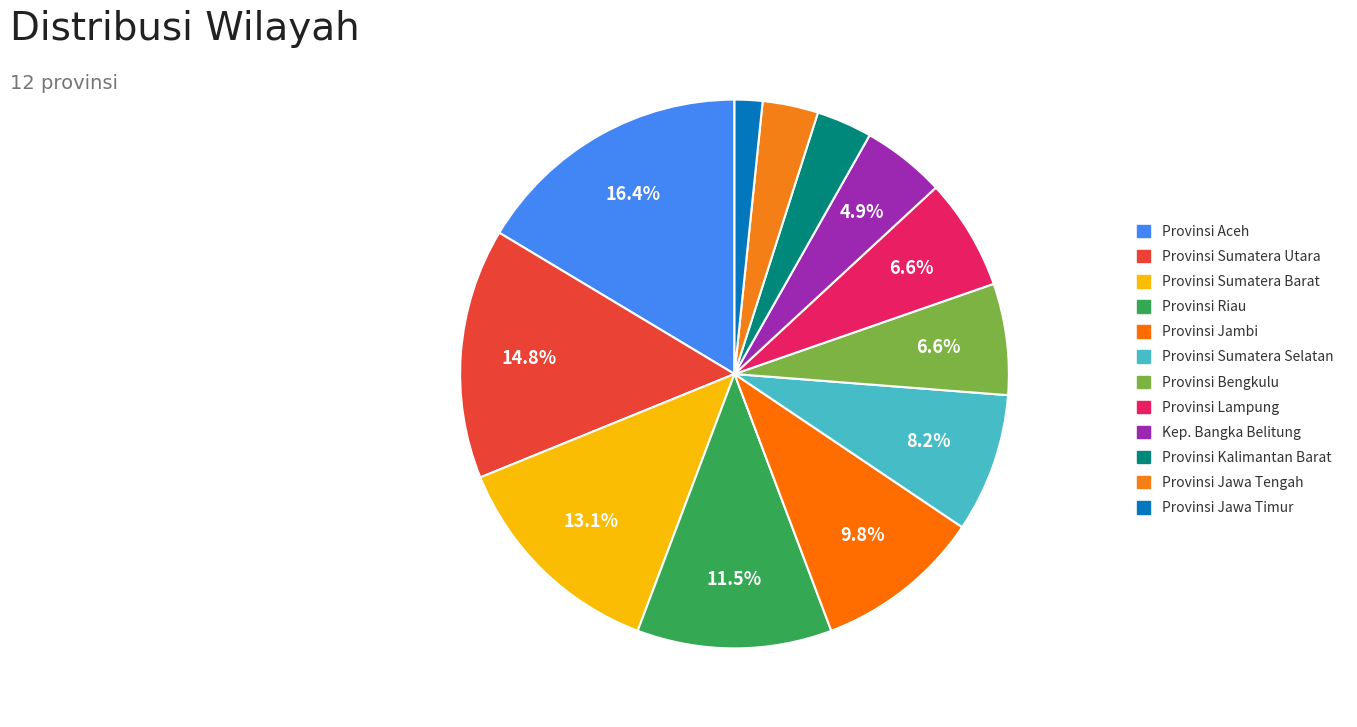

Is there any slice that represents more than half of the pie?

No